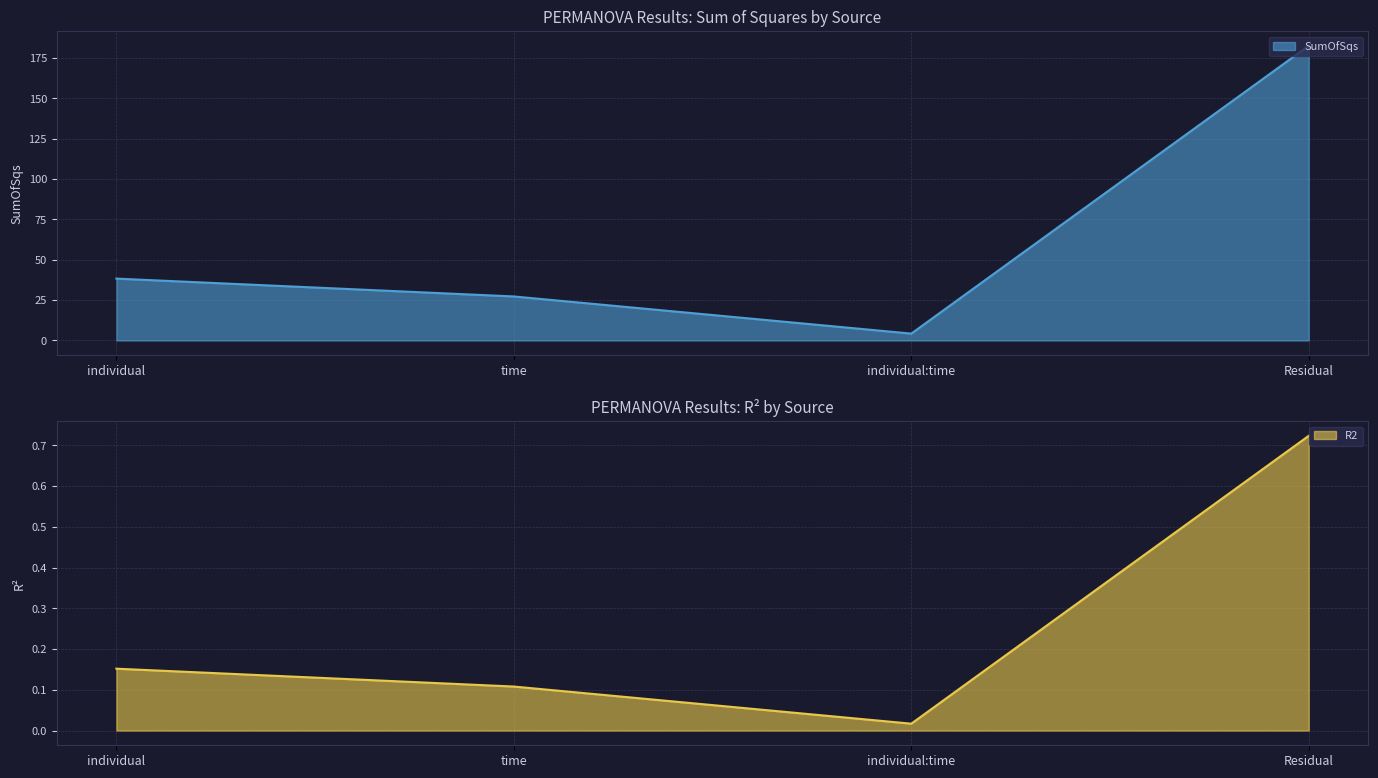

Is the value of R2 at Residual greater than the value of SumOfSqs at individual:time?

No